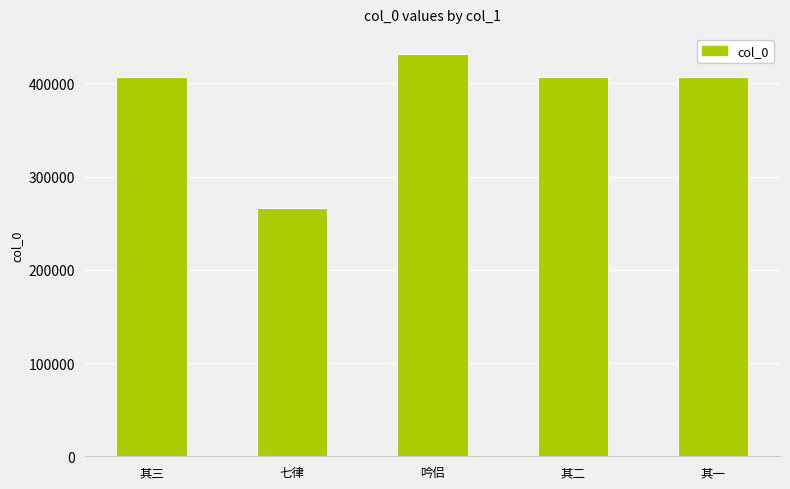

Between 七律 and 其三, which is larger?

其三